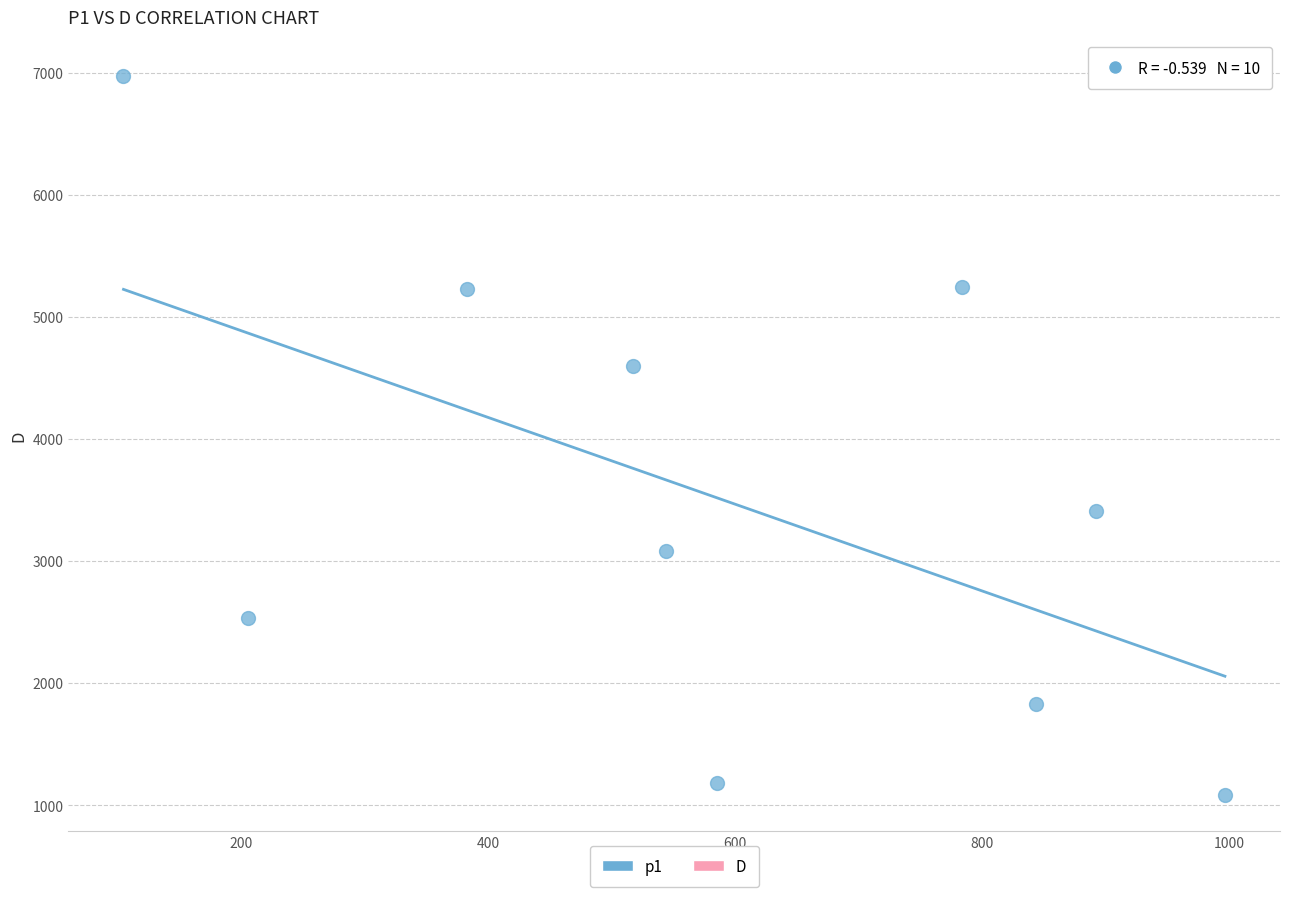

What is the range of X values (max minus min)?

891.1